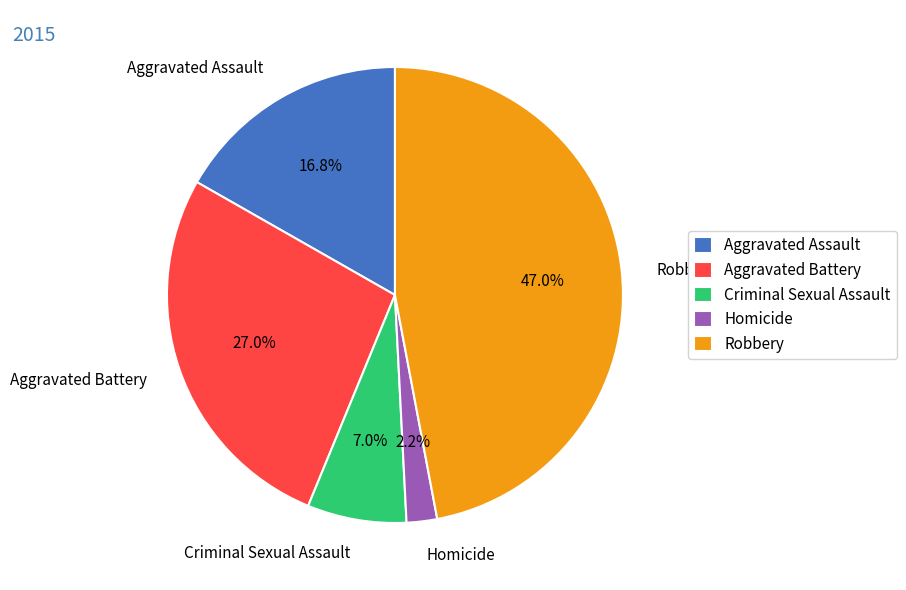

Between Aggravated Assault and Robbery, which is larger?

Robbery